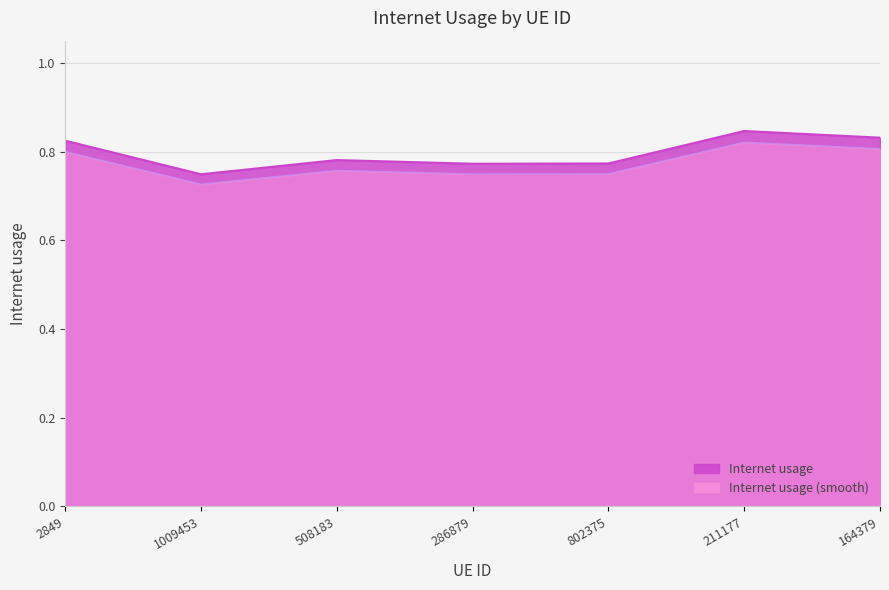

What is the label of the 5th point from the left?

802375